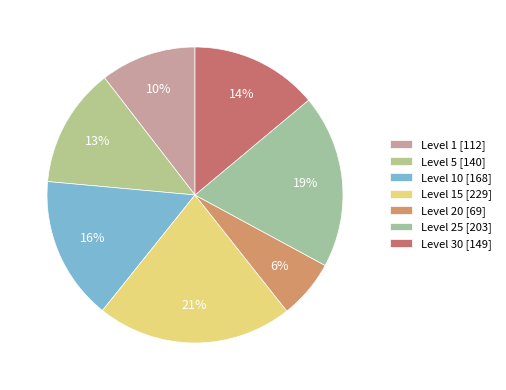

Is there any slice that represents more than half of the pie?

No